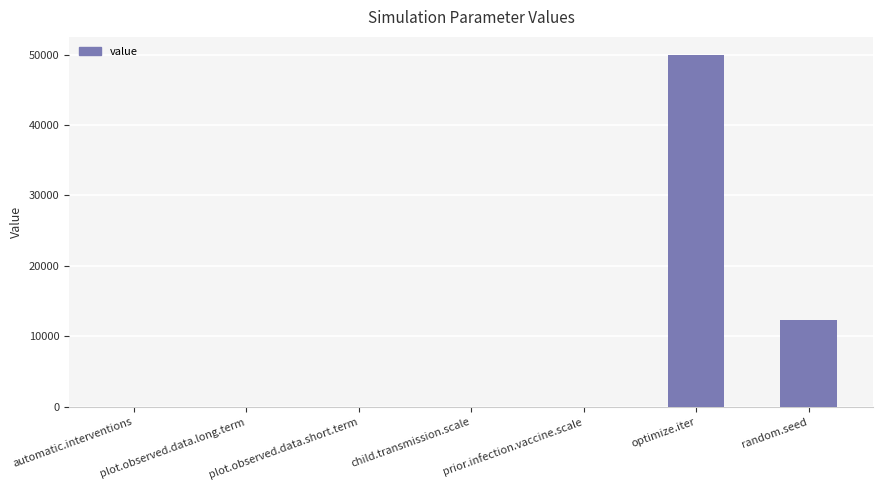

Does the chart contain stacked bars?

No